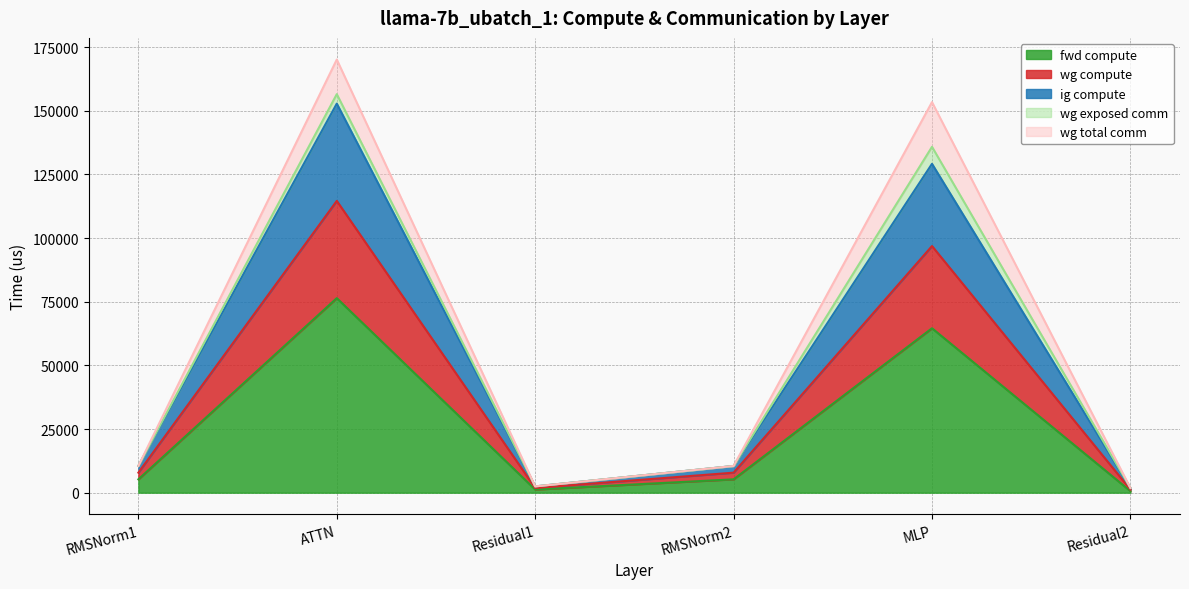

What is the value of the fwd compute point at the 3rd from the left?

1232.1